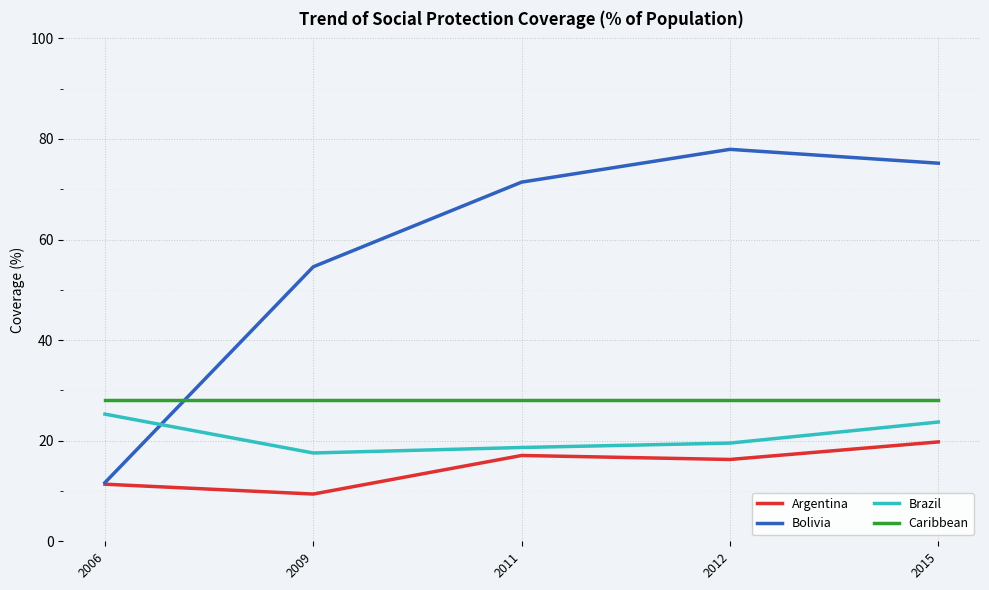

What is the total value across all series at 2009?

109.7